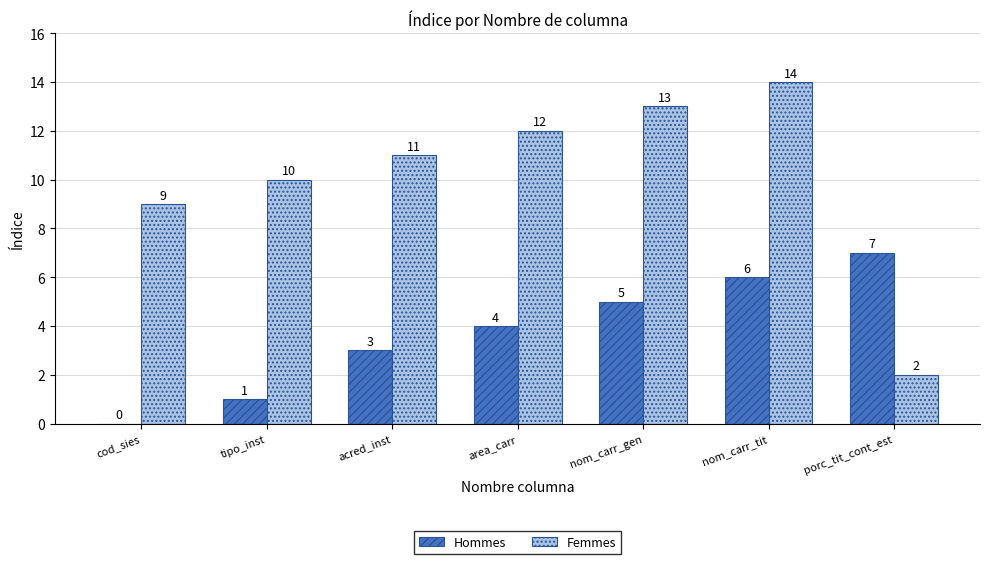

What value does the Femmes series have at nom_carr_tit?

14